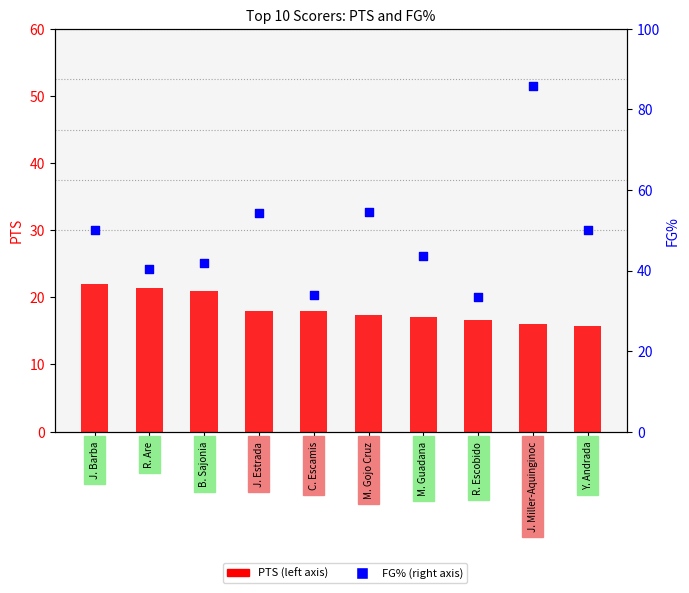

At how many categories does at least one series exceed 34?

8